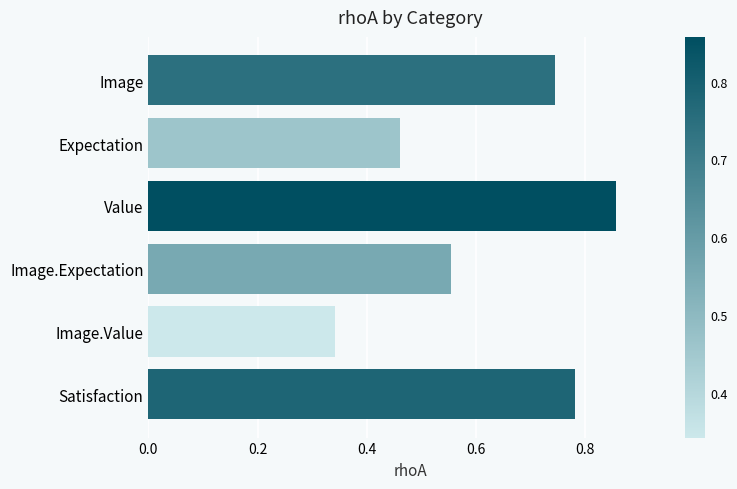

List the labels in order of value, smallest first.

Image.Value, Expectation, Image.Expectation, Image, Satisfaction, Value